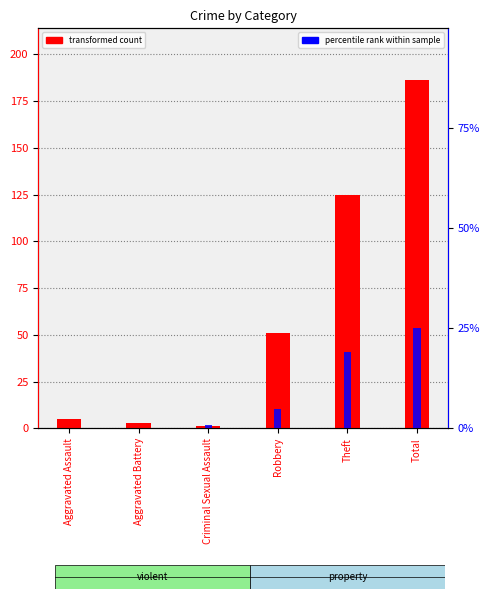

Reading left to right, what are all the values shown in this chart?

transformed count: Aggravated Assault=5	Aggravated Battery=3	Criminal Sexual Assault=1	Robbery=51	Theft=125	Total=186
percentile rank within sample: Aggravated Assault=0	Aggravated Battery=0	Criminal Sexual Assault=2	Robbery=11	Theft=43	Total=56